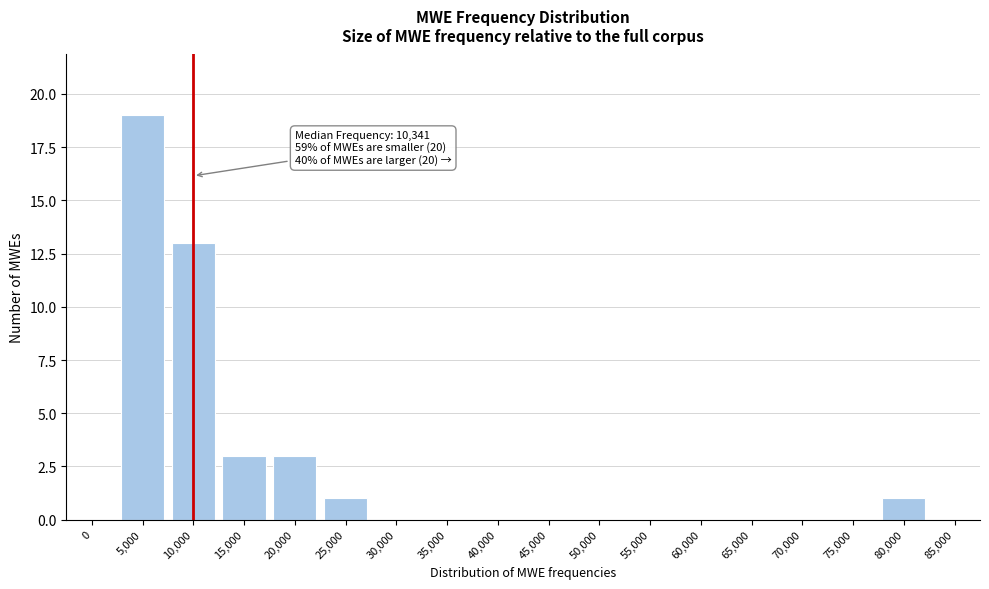

Reading left to right, transcribe all the data shown in this chart.

0=0	5,000=19	10,000=13	15,000=3	20,000=3	25,000=1	30,000=0	35,000=0	40,000=0	45,000=0	50,000=0	55,000=0	60,000=0	65,000=0	70,000=0	75,000=0	80,000=1	85,000=0